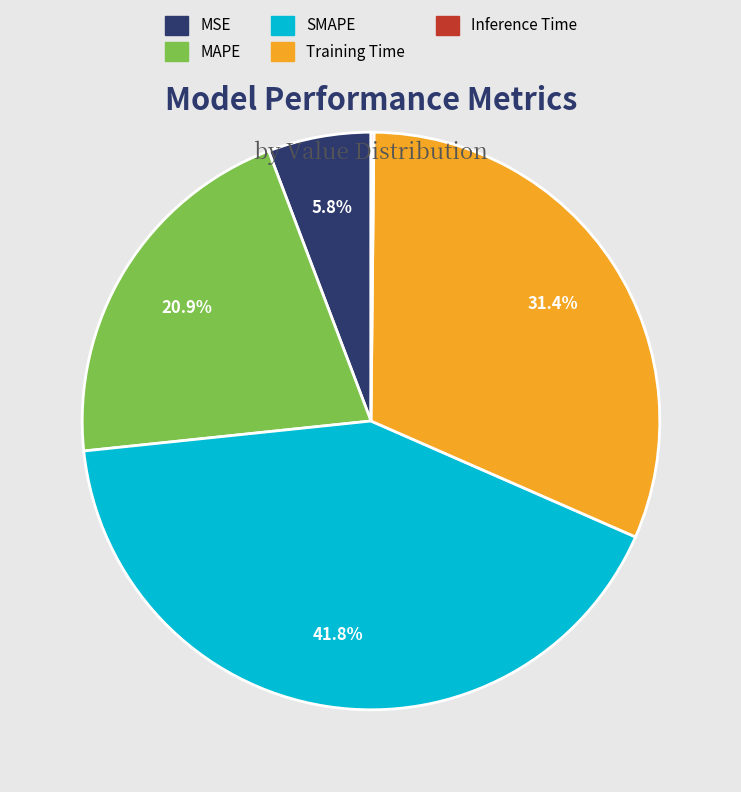

Which slice is the largest?

SMAPE